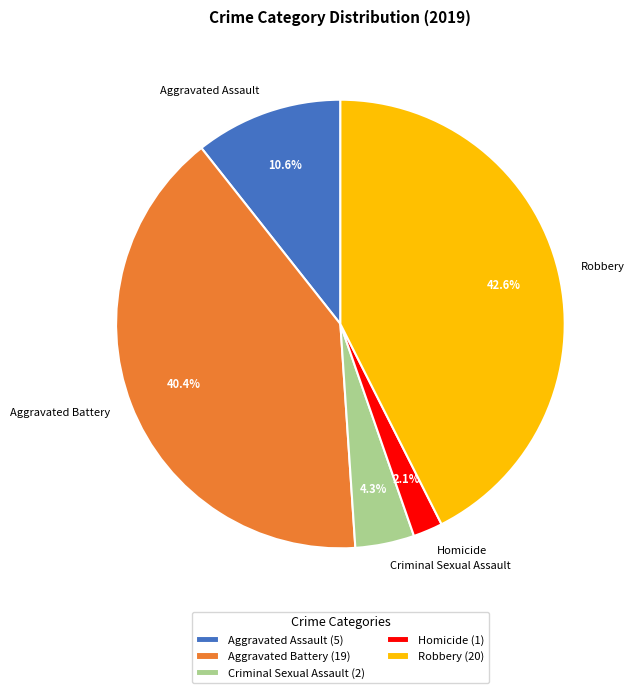

True or false: Aggravated Battery accounts for 40% of the total.

True